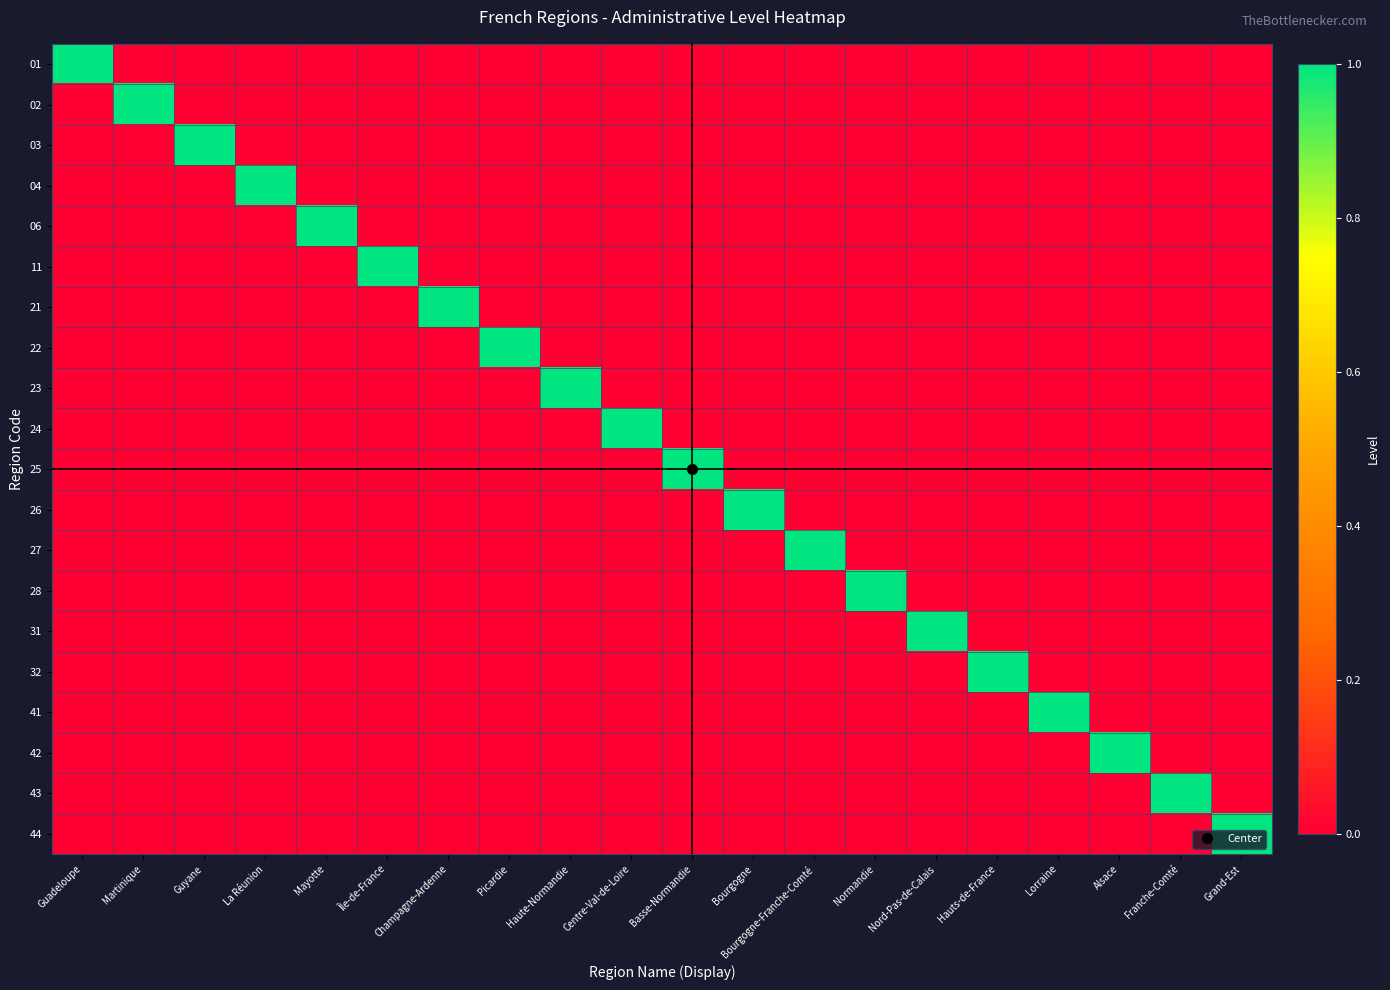

What is the spread (max minus min) of values at Bourgogne-Franche-Comté?

1